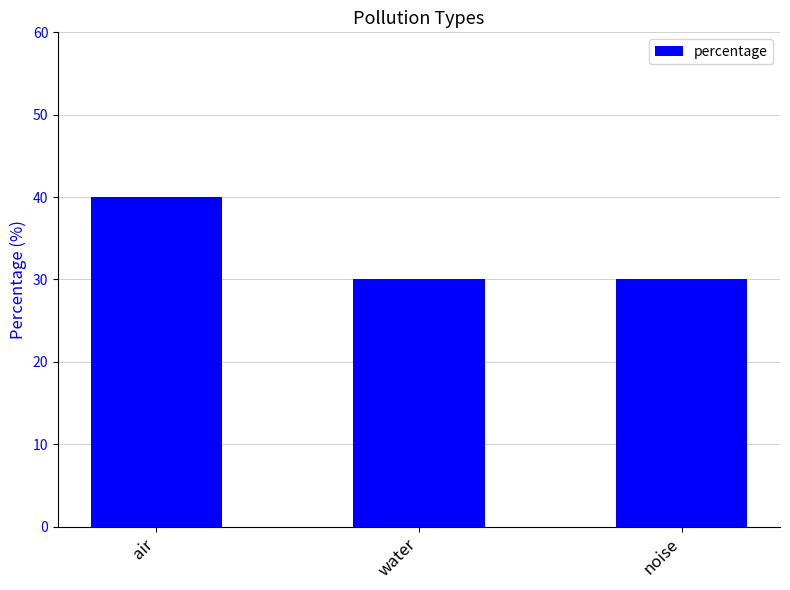

Reading left to right, list all the values displayed in this chart.

40	30	30